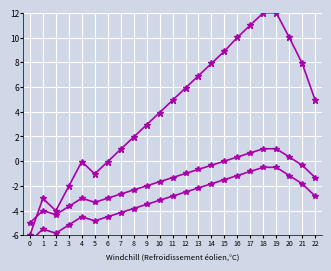

How many values in the indicators series exceed -2?

8